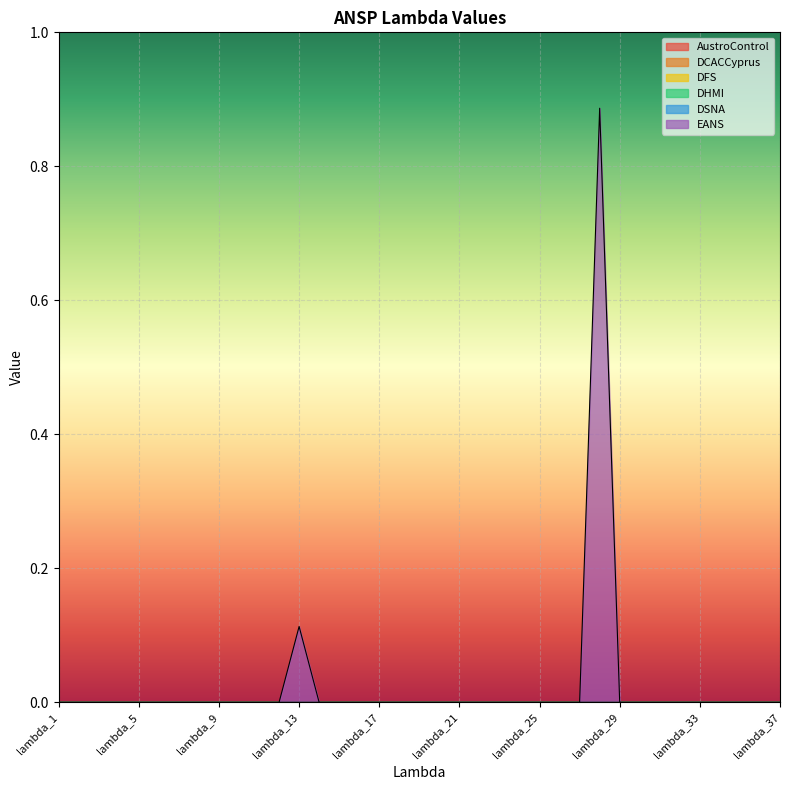

Which series has the largest total across all categories?

EANS